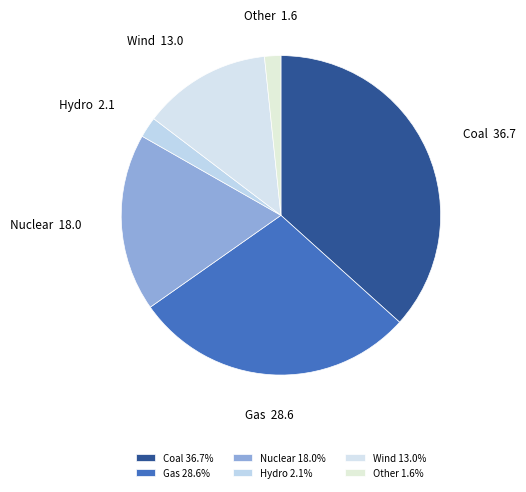

Which has a higher value, Other or Nuclear?

Nuclear